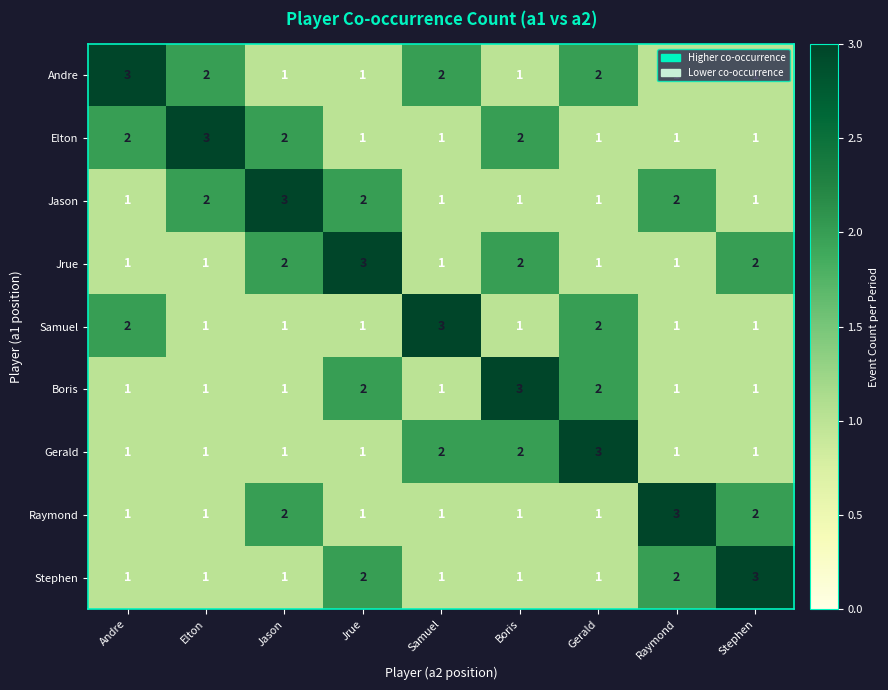

Count the number of data series in this chart.

9